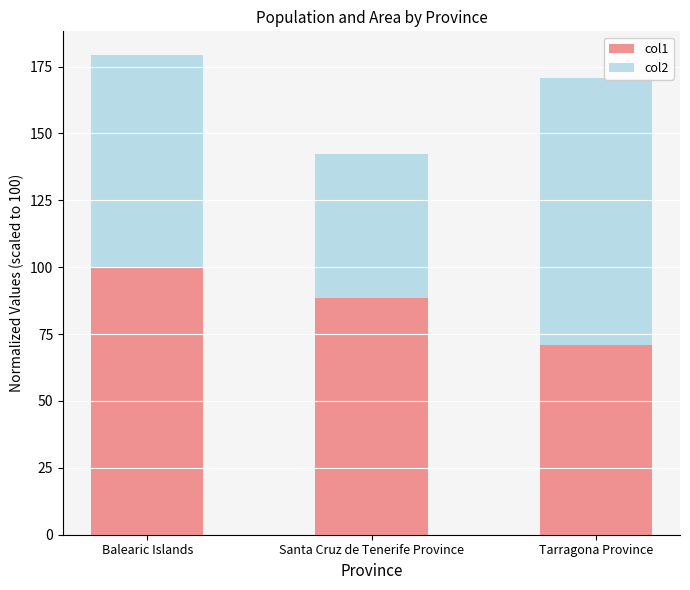

What is the sum of the col1 values at Santa Cruz de Tenerife Province and Tarragona Province?

159.4